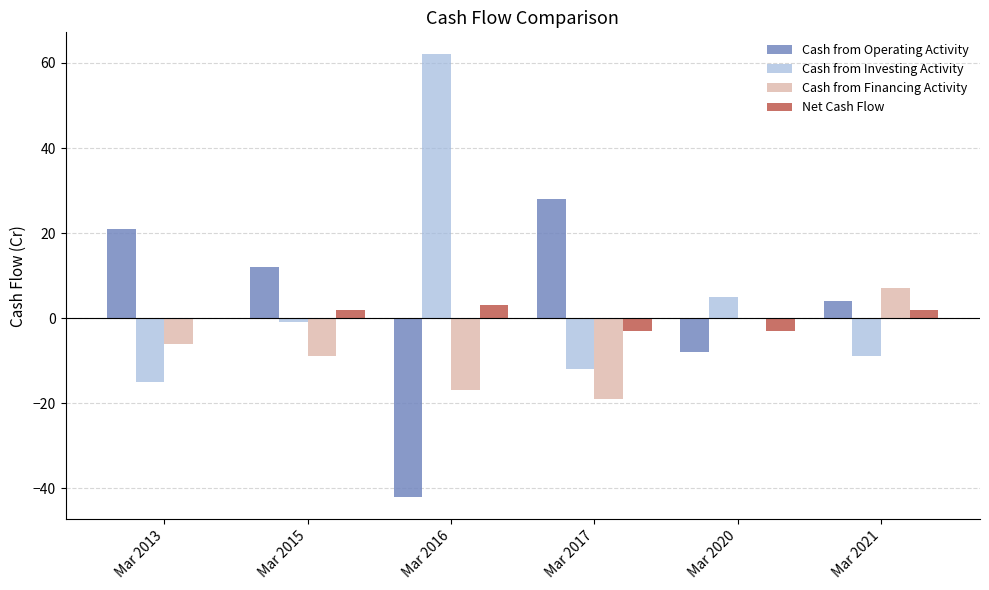

Between Mar 2013 and Mar 2016, which series saw the biggest shift?

Cash from Investing Activity